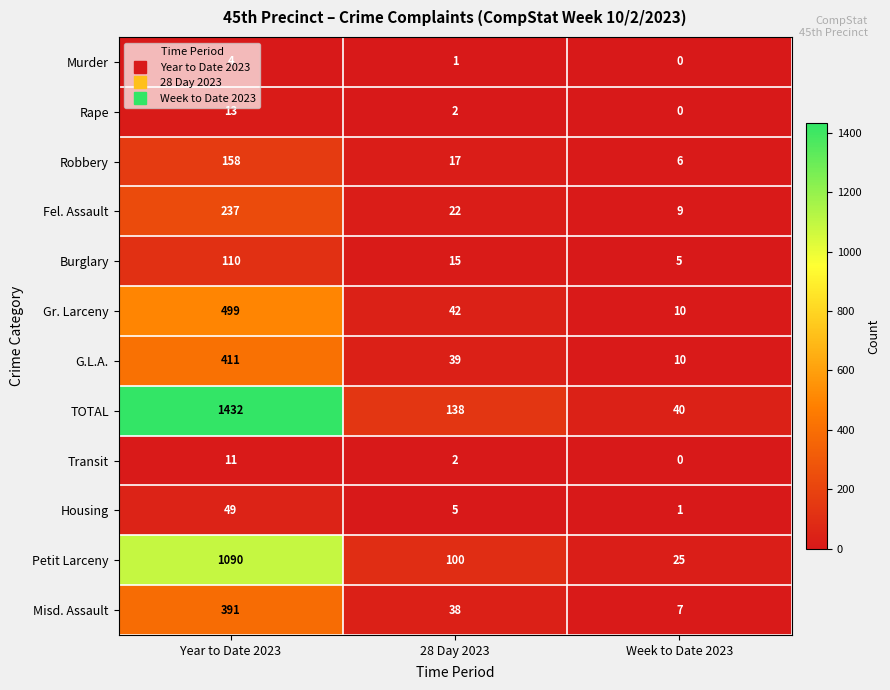

Rank the categories by TOTAL value from highest to lowest.

Year to Date 2023, 28 Day 2023, Week to Date 2023